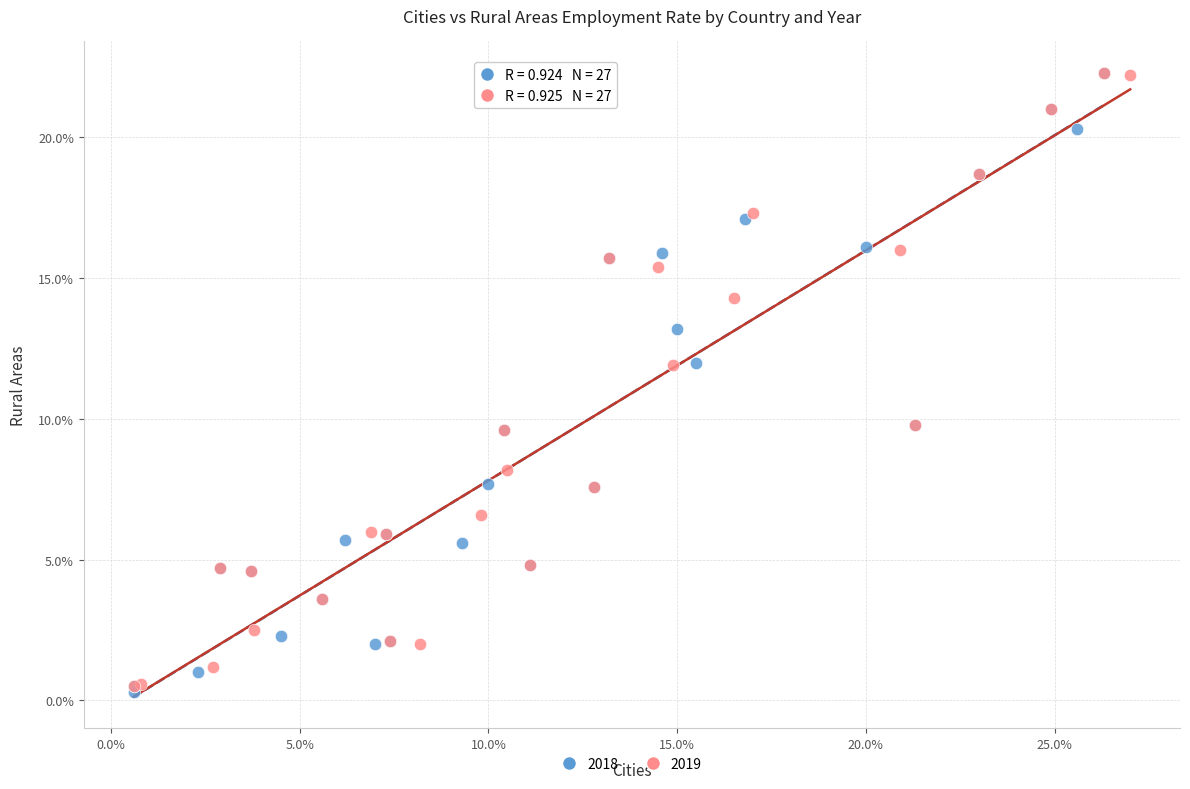

What are all the series names shown in the legend?

2018, 2019